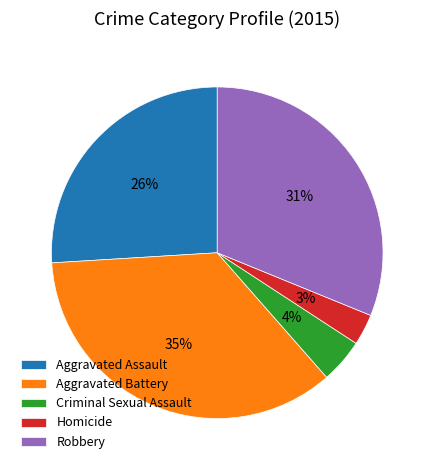

How many slices are in this pie chart?

5